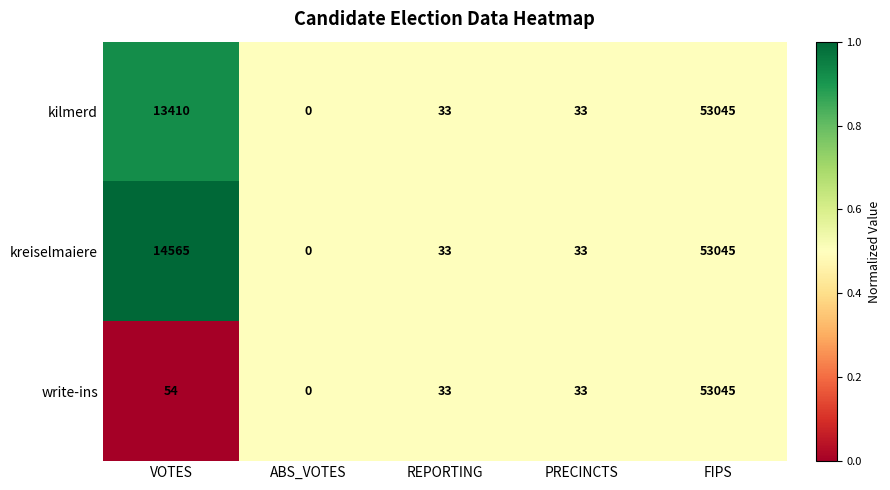

Count the number of categories in the chart.

5